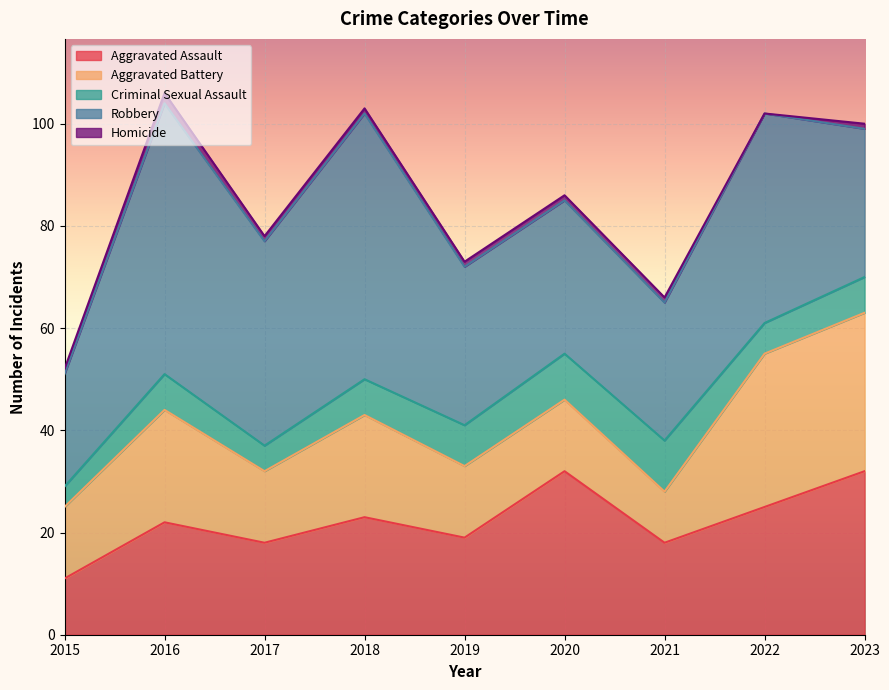

True or false: Homicide and Robbery intersect in this chart.

False